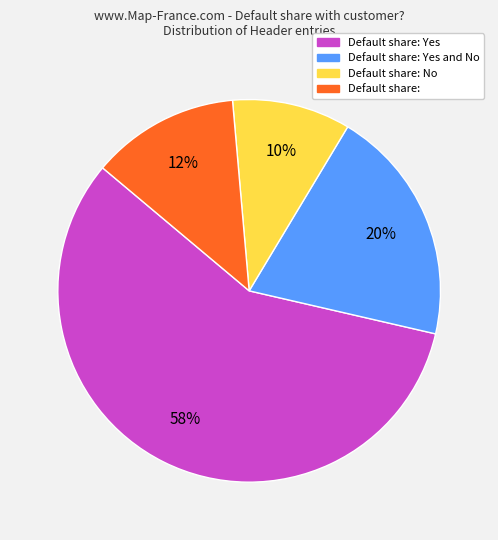

To the nearest percent, what is the average slice percentage?

25%